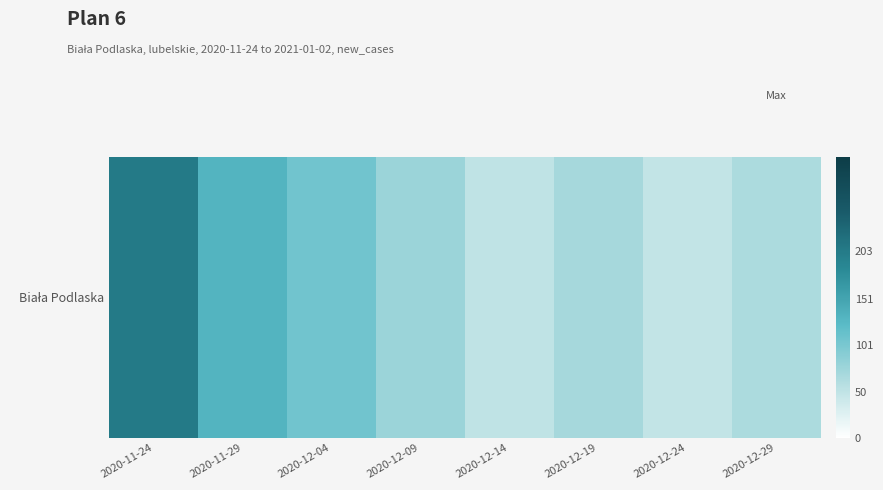

Which category has the lowest value across all series?

2020-12-24